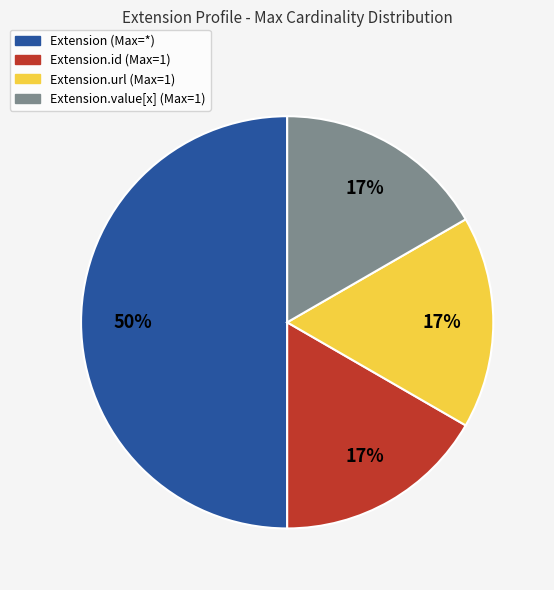

Does Extension.url (Max=1) represent more than half of the total?

No